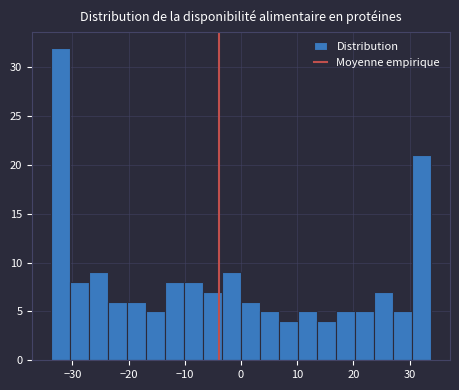

Around what value on the x-axis is the tallest bar? Give the approximate position of its centre, as read against the axis.

-32